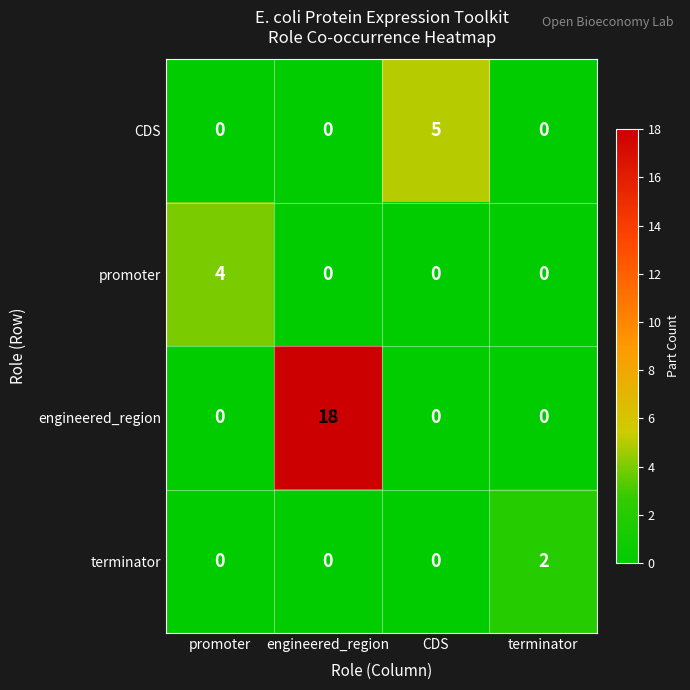

Count the CDS values in the range 0 to 5.

4